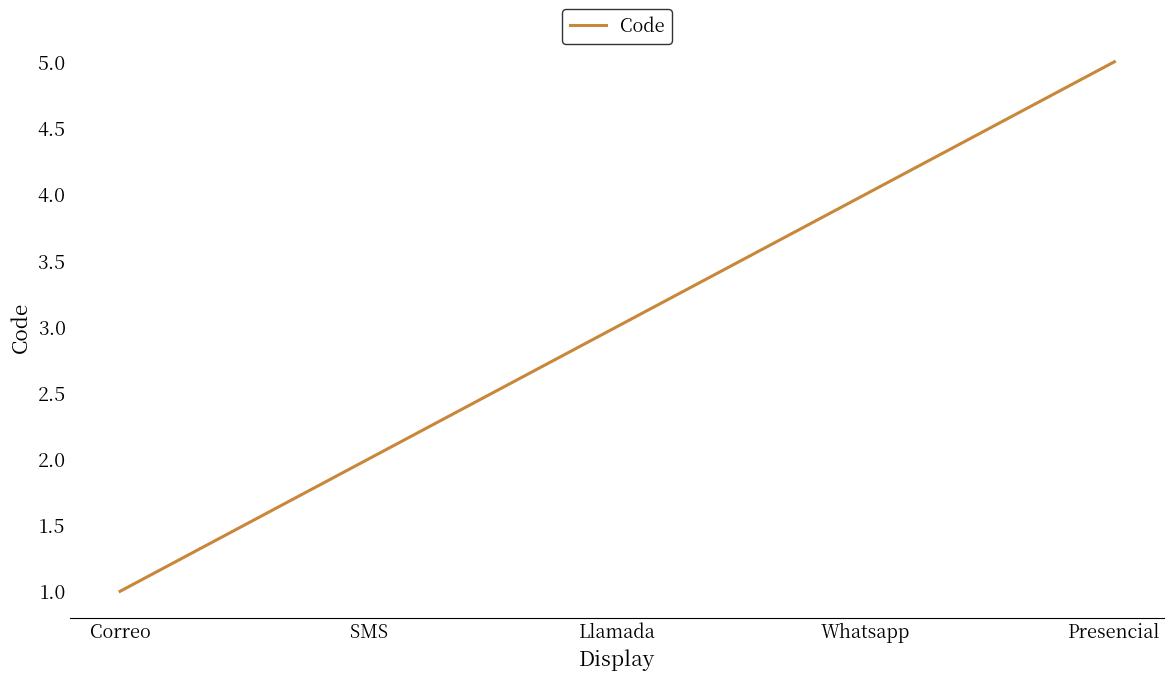

How many series are shown in this chart?

1